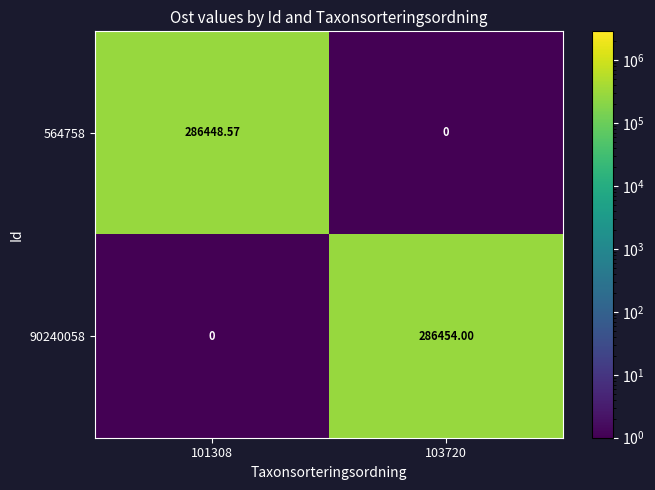

Is the value of 90240058 at 101308 greater than the value of 564758 at 101308?

No